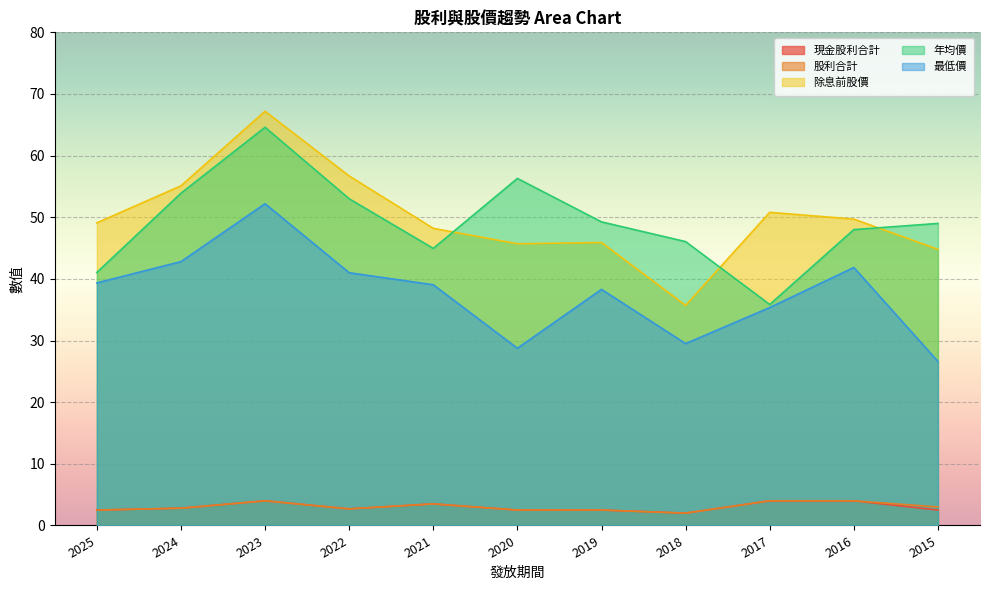

True or false: 年均價 has a value of 48.0 at 2016.

True